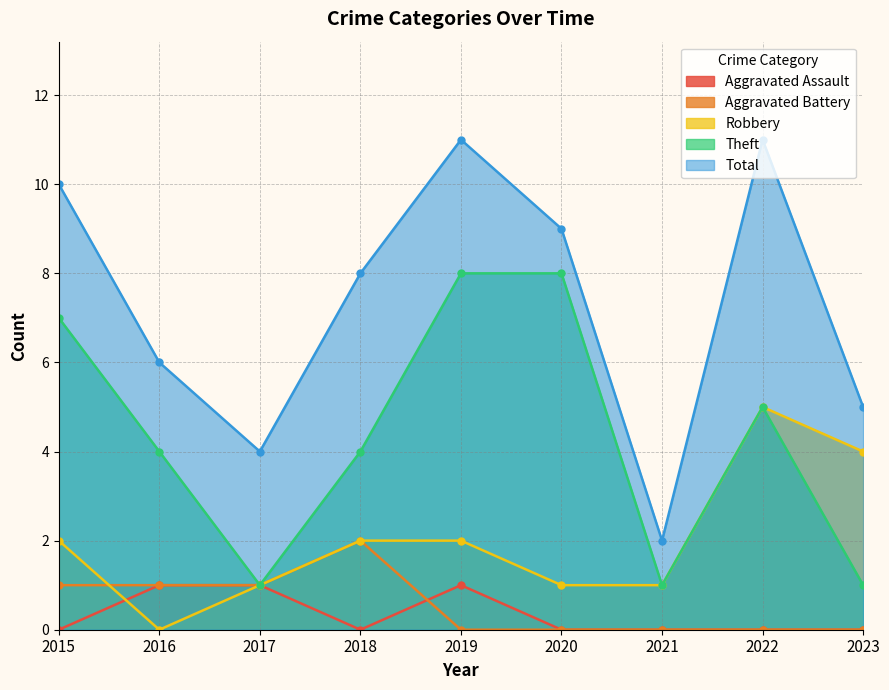

Reading left to right, extract all data points from this chart.

Aggravated Assault: 2015=0	2016=1	2017=1	2018=0	2019=1	2020=0	2021=0	2022=0	2023=0
Aggravated Battery: 2015=1	2016=1	2017=1	2018=2	2019=0	2020=0	2021=0	2022=0	2023=0
Robbery: 2015=2	2016=0	2017=1	2018=2	2019=2	2020=1	2021=1	2022=5	2023=4
Theft: 2015=7	2016=4	2017=1	2018=4	2019=8	2020=8	2021=1	2022=5	2023=1
Total: 2015=10	2016=6	2017=4	2018=8	2019=11	2020=9	2021=2	2022=11	2023=5